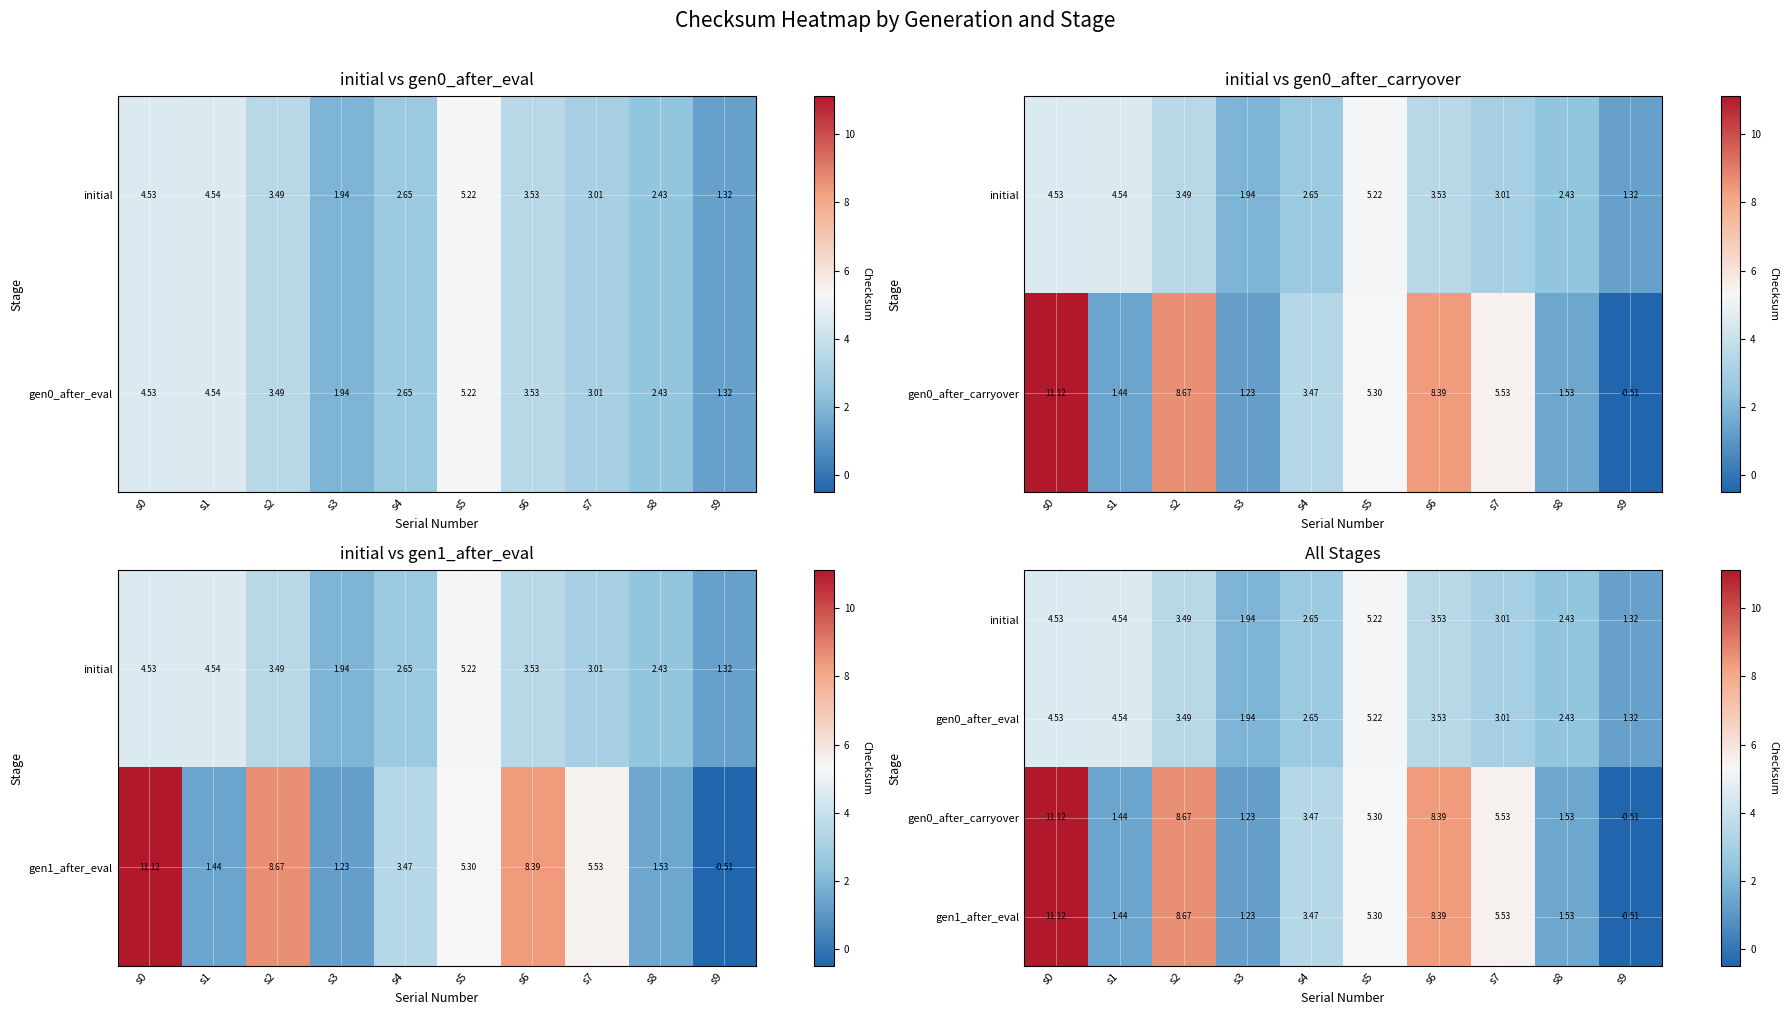

List the labels in order of gen0_after_carryover value, largest first.

s0, s2, s6, s7, s5, s4, s8, s1, s3, s9